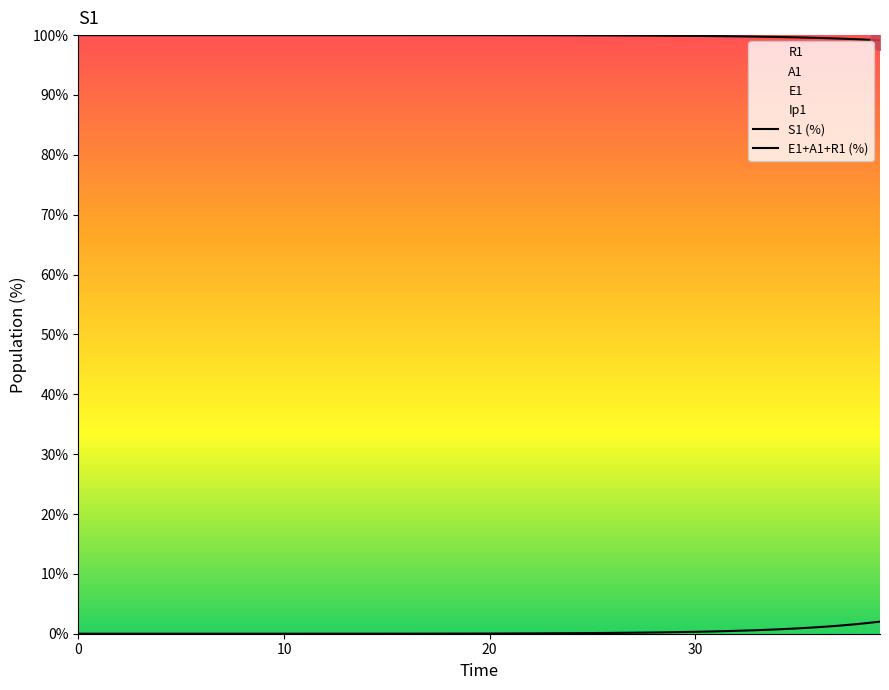

Which has a higher value, 6 or 32?

6